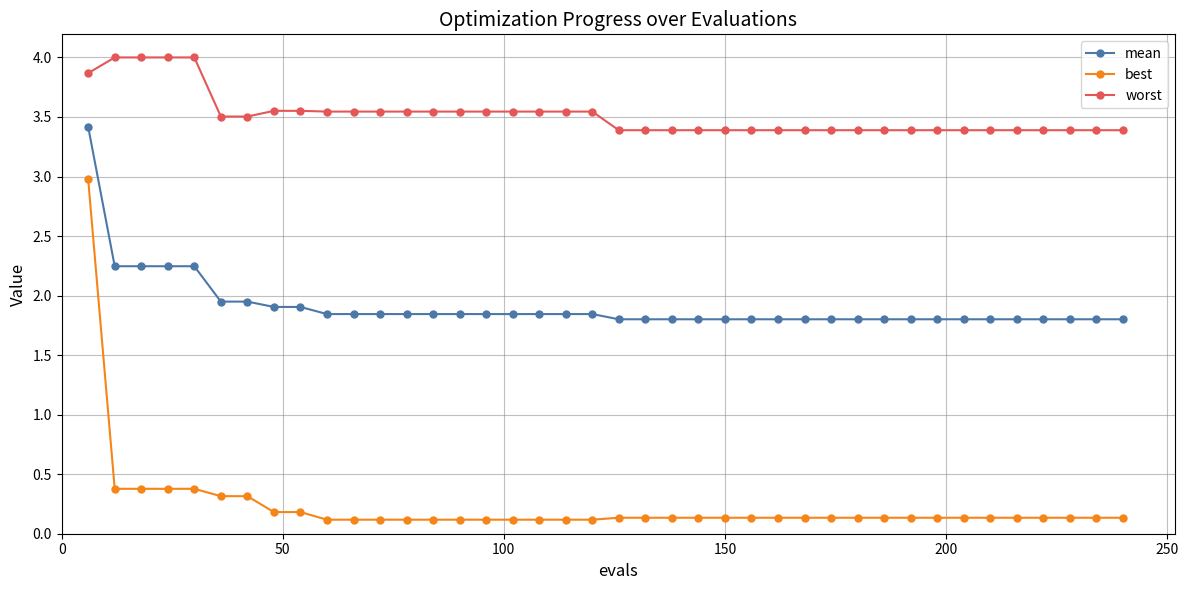

True or false: best and worst cross at least once.

False